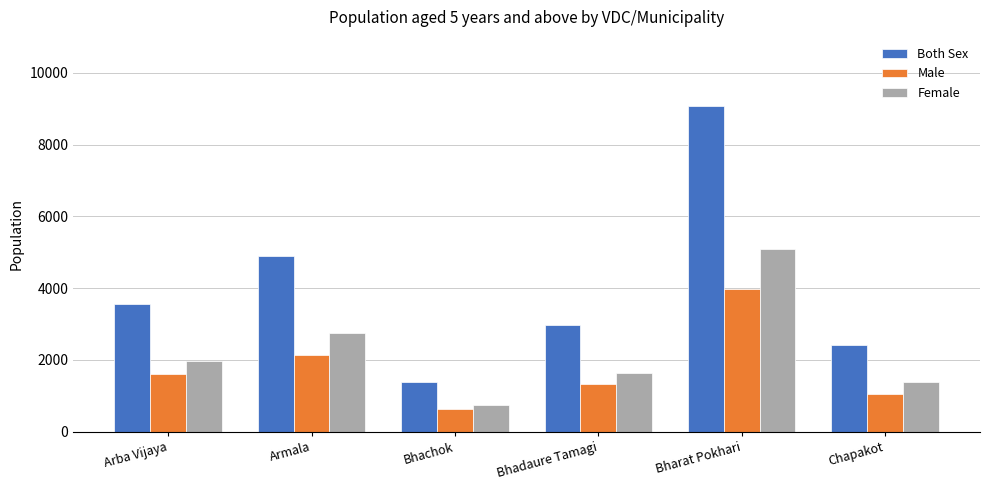

Is it true that Both Sex equals 3282 at Chapakot?

False